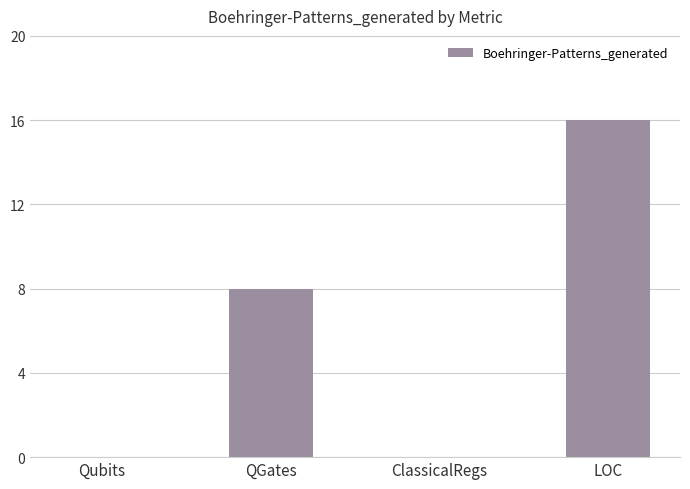

The value at Qubits is -10. True or false?

False